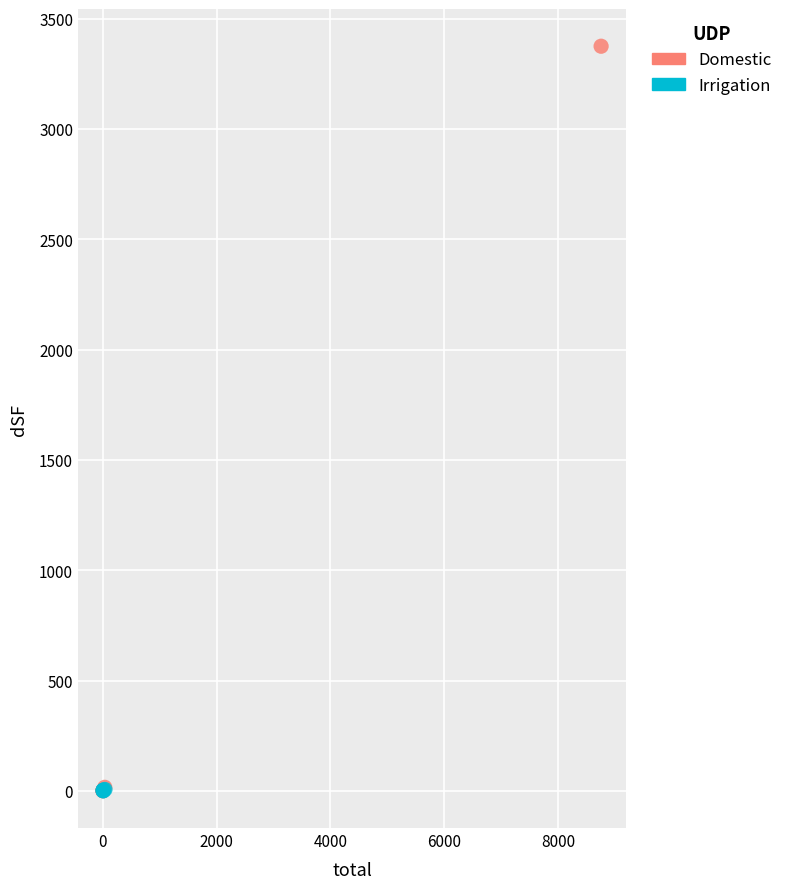

Which series has the widest spread of Y values?

Domestic